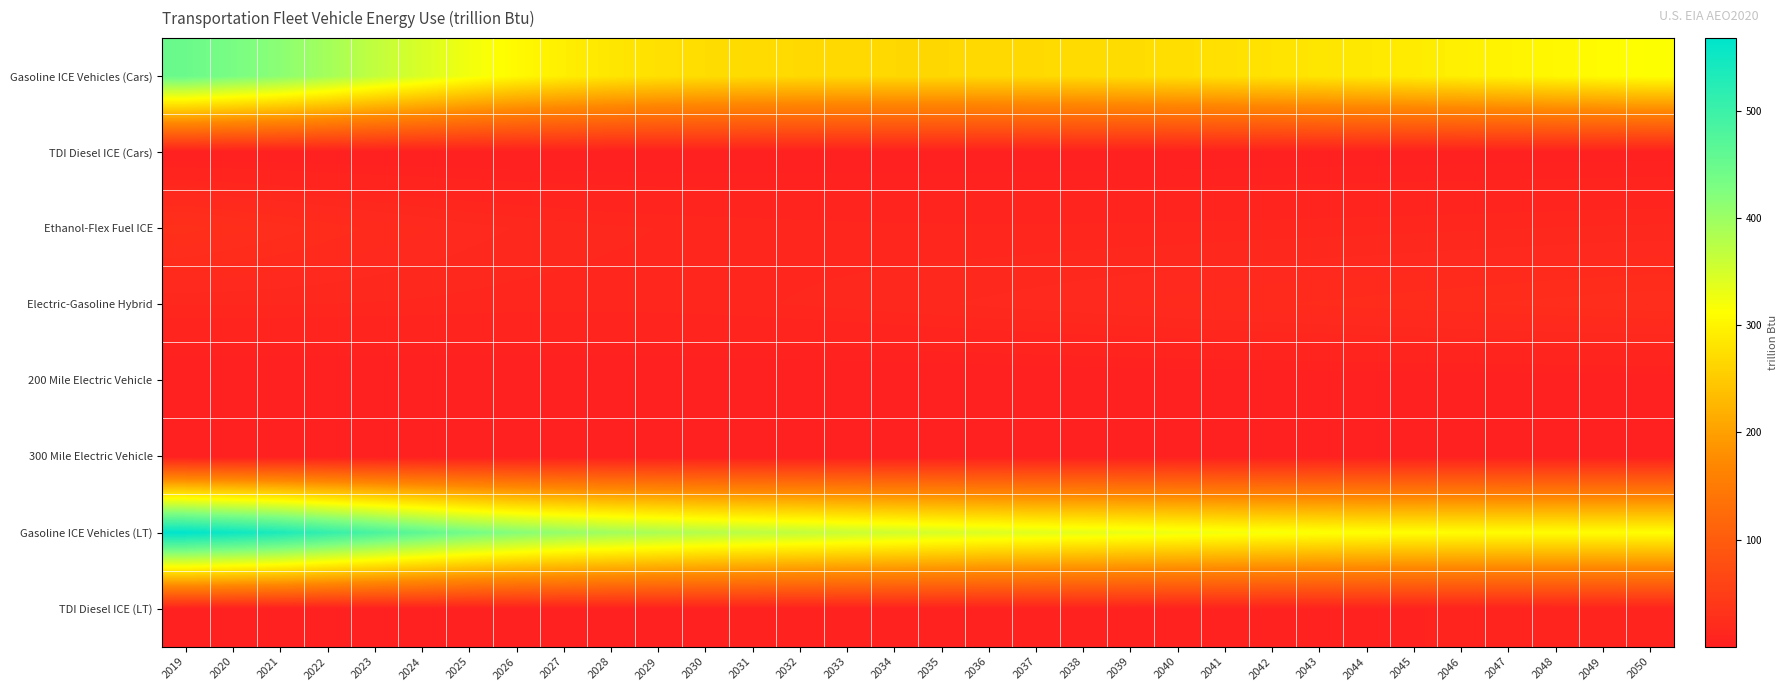

What is the greatest value displayed?

568.1